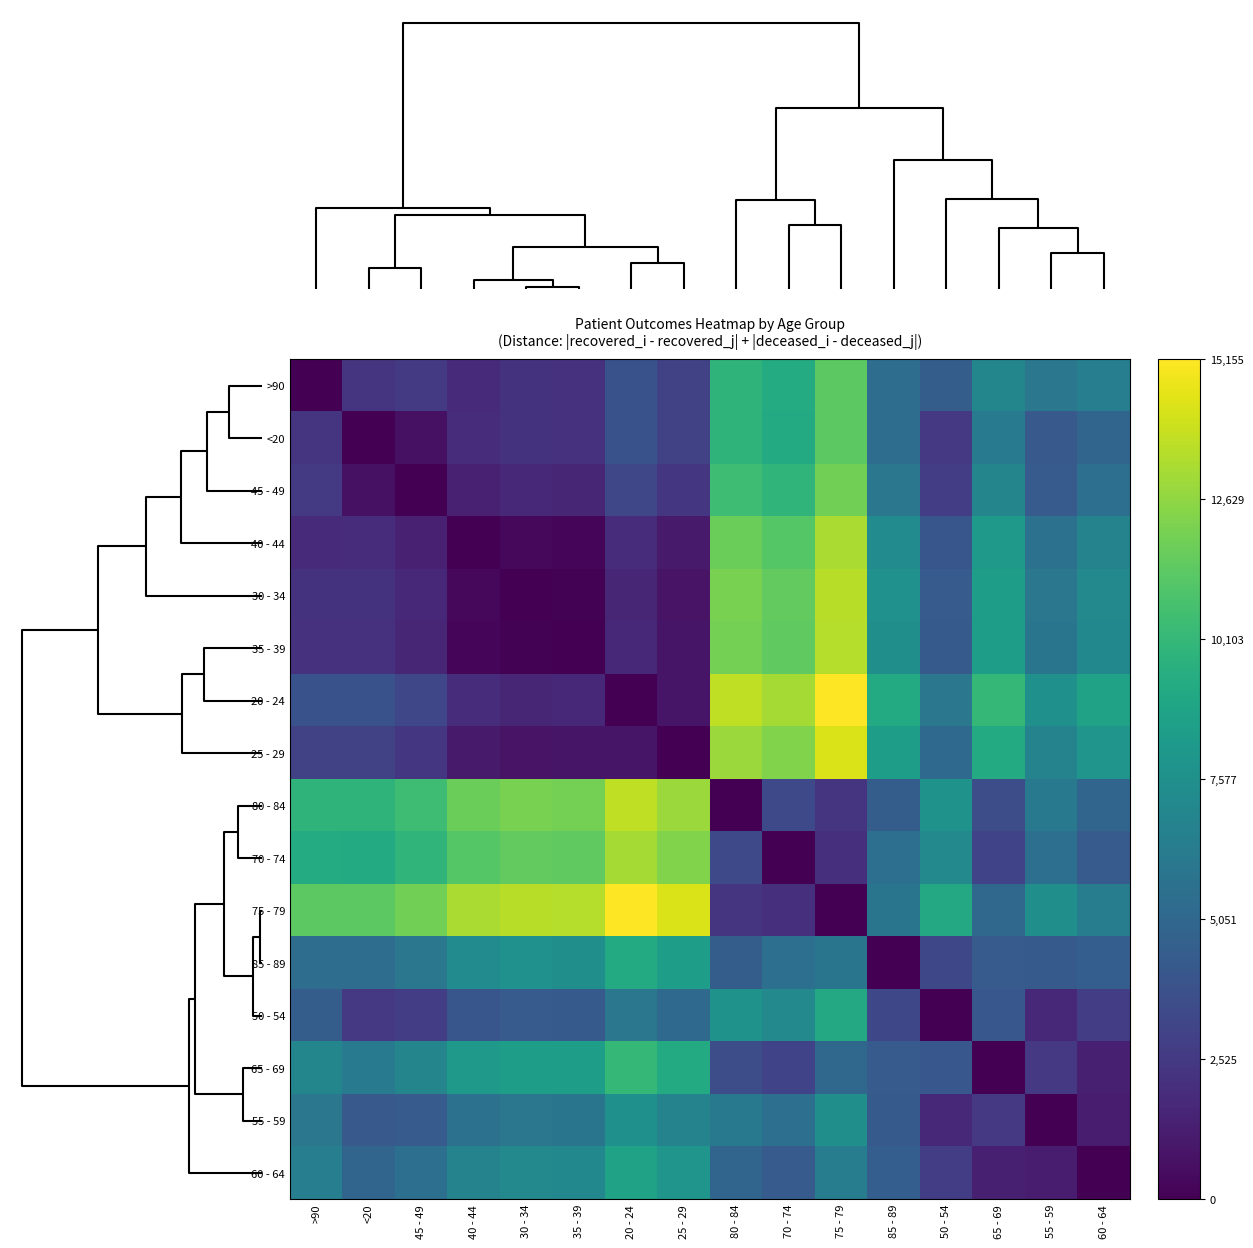

Reading left to right, list all the values displayed in this chart.

>90: >90=0	<20=2339	45 - 49=2578	40 - 44=1875	30 - 34=2220	35 - 39=2148	20 - 24=3828	25 - 29=2994	80 - 84=9869	70 - 74=9299	75 - 79=11327	85 - 89=5421	50 - 54=4490	65 - 69=6982	55 - 59=6010	60 - 64=6453
<20: >90=2339	<20=0	45 - 49=681	40 - 44=1902	30 - 34=2233	35 - 39=2161	20 - 24=3841	25 - 29=3007	80 - 84=9856	70 - 74=9286	75 - 79=11314	85 - 89=5408	50 - 54=2545	65 - 69=6263	55 - 59=4255	60 - 64=4928
45 - 49: >90=2578	<20=681	45 - 49=0	40 - 44=1387	30 - 34=1672	35 - 39=1640	20 - 24=3220	25 - 29=2386	80 - 84=10477	70 - 74=9907	75 - 79=11935	85 - 89=6029	50 - 54=2766	65 - 69=6884	55 - 59=4376	60 - 64=5529
40 - 44: >90=1875	<20=1902	45 - 49=1387	40 - 44=0	30 - 34=345	35 - 39=273	20 - 24=1953	25 - 29=1119	80 - 84=11744	70 - 74=11174	75 - 79=13202	85 - 89=7296	50 - 54=4033	65 - 69=8151	55 - 59=5643	60 - 64=6796
30 - 34: >90=2220	<20=2233	45 - 49=1672	40 - 44=345	30 - 34=0	35 - 39=72	20 - 24=1608	25 - 29=774	80 - 84=12089	70 - 74=11519	75 - 79=13547	85 - 89=7641	50 - 54=4378	65 - 69=8496	55 - 59=5988	60 - 64=7141
35 - 39: >90=2148	<20=2161	45 - 49=1640	40 - 44=273	30 - 34=72	35 - 39=0	20 - 24=1680	25 - 29=846	80 - 84=12017	70 - 74=11447	75 - 79=13475	85 - 89=7569	50 - 54=4306	65 - 69=8424	55 - 59=5916	60 - 64=7069
20 - 24: >90=3828	<20=3841	45 - 49=3220	40 - 44=1953	30 - 34=1608	35 - 39=1680	20 - 24=0	25 - 29=836	80 - 84=13697	70 - 74=13127	75 - 79=15155	85 - 89=9249	50 - 54=5986	65 - 69=10104	55 - 59=7596	60 - 64=8749
25 - 29: >90=2994	<20=3007	45 - 49=2386	40 - 44=1119	30 - 34=774	35 - 39=846	20 - 24=836	25 - 29=0	80 - 84=12863	70 - 74=12293	75 - 79=14321	85 - 89=8415	50 - 54=5152	65 - 69=9270	55 - 59=6762	60 - 64=7915
80 - 84: >90=9869	<20=9856	45 - 49=10477	40 - 44=11744	30 - 34=12089	35 - 39=12017	20 - 24=13697	25 - 29=12863	80 - 84=0	70 - 74=3368	75 - 79=2306	85 - 89=4448	50 - 54=7711	65 - 69=3593	55 - 59=6101	60 - 64=4948
70 - 74: >90=9299	<20=9286	45 - 49=9907	40 - 44=11174	30 - 34=11519	35 - 39=11447	20 - 24=13127	25 - 29=12293	80 - 84=3368	70 - 74=0	75 - 79=2028	85 - 89=5538	50 - 54=7141	65 - 69=3023	55 - 59=5531	60 - 64=4378
75 - 79: >90=11327	<20=11314	45 - 49=11935	40 - 44=13202	30 - 34=13547	35 - 39=13475	20 - 24=15155	25 - 29=14321	80 - 84=2306	70 - 74=2028	75 - 79=0	85 - 89=5906	50 - 54=9169	65 - 69=5051	55 - 59=7559	60 - 64=6406
85 - 89: >90=5421	<20=5408	45 - 49=6029	40 - 44=7296	30 - 34=7641	35 - 39=7569	20 - 24=9249	25 - 29=8415	80 - 84=4448	70 - 74=5538	75 - 79=5906	85 - 89=0	50 - 54=3263	65 - 69=4337	55 - 59=4265	60 - 64=4548
50 - 54: >90=4490	<20=2545	45 - 49=2766	40 - 44=4033	30 - 34=4378	35 - 39=4306	20 - 24=5986	25 - 29=5152	80 - 84=7711	70 - 74=7141	75 - 79=9169	85 - 89=3263	50 - 54=0	65 - 69=4118	55 - 59=1710	60 - 64=2763
65 - 69: >90=6982	<20=6263	45 - 49=6884	40 - 44=8151	30 - 34=8496	35 - 39=8424	20 - 24=10104	25 - 29=9270	80 - 84=3593	70 - 74=3023	75 - 79=5051	85 - 89=4337	50 - 54=4118	65 - 69=0	55 - 59=2508	60 - 64=1355
55 - 59: >90=6010	<20=4255	45 - 49=4376	40 - 44=5643	30 - 34=5988	35 - 39=5916	20 - 24=7596	25 - 29=6762	80 - 84=6101	70 - 74=5531	75 - 79=7559	85 - 89=4265	50 - 54=1710	65 - 69=2508	55 - 59=0	60 - 64=1153
60 - 64: >90=6453	<20=4928	45 - 49=5529	40 - 44=6796	30 - 34=7141	35 - 39=7069	20 - 24=8749	25 - 29=7915	80 - 84=4948	70 - 74=4378	75 - 79=6406	85 - 89=4548	50 - 54=2763	65 - 69=1355	55 - 59=1153	60 - 64=0